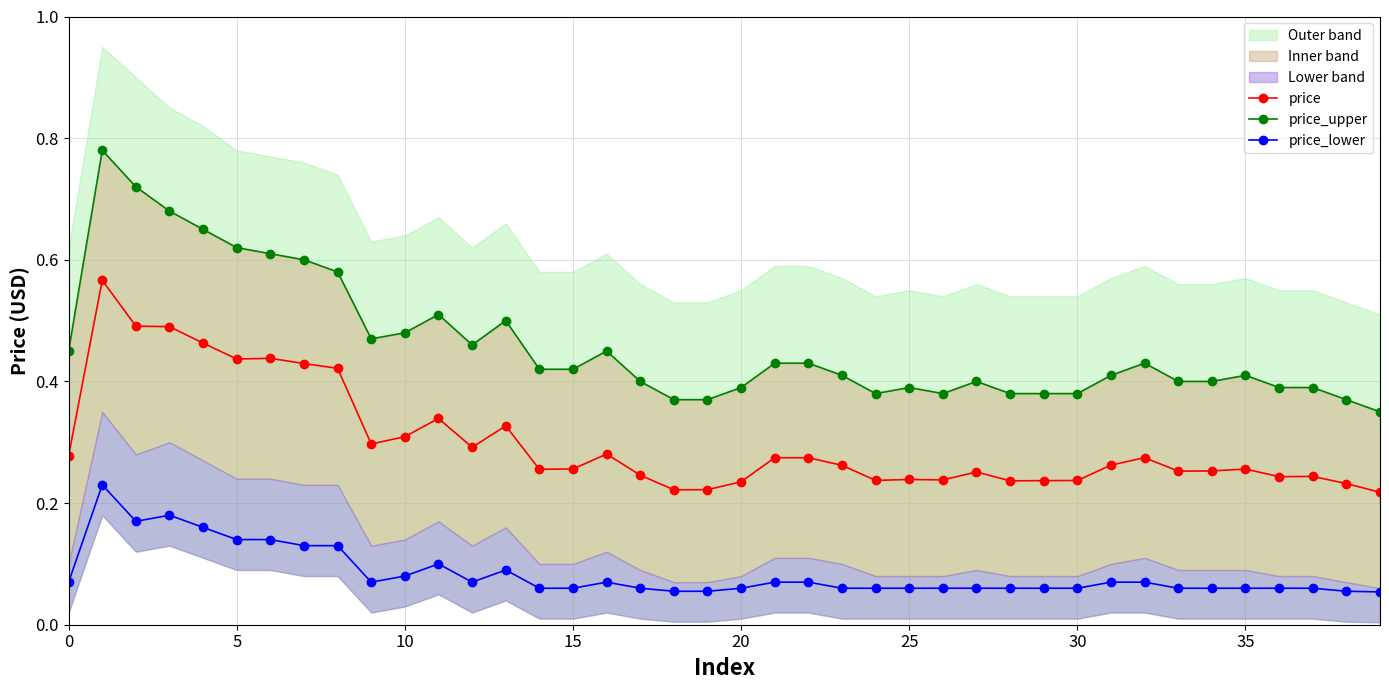

The price series shows 0.3 at 25. True or false?

False